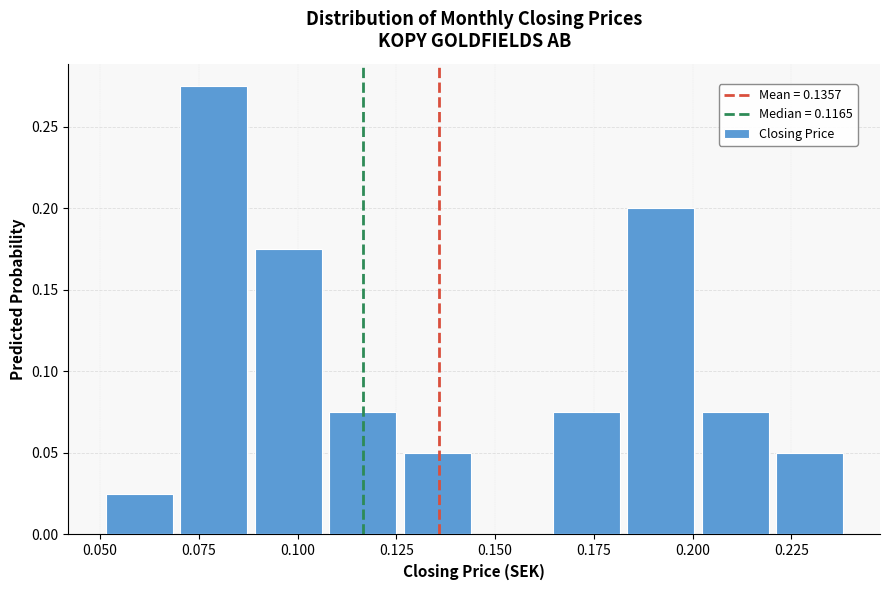

Around what value on the x-axis is the tallest bar? Give the approximate position of its centre, as read against the axis.

0.080